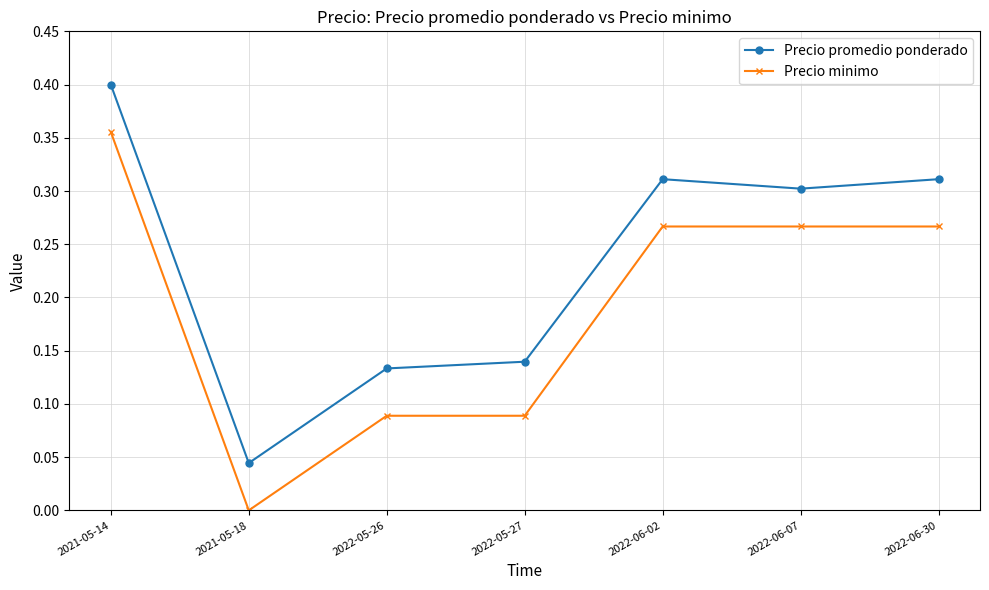

The Precio promedio ponderado series shows 0.0 at 2021-05-18. True or false?

True